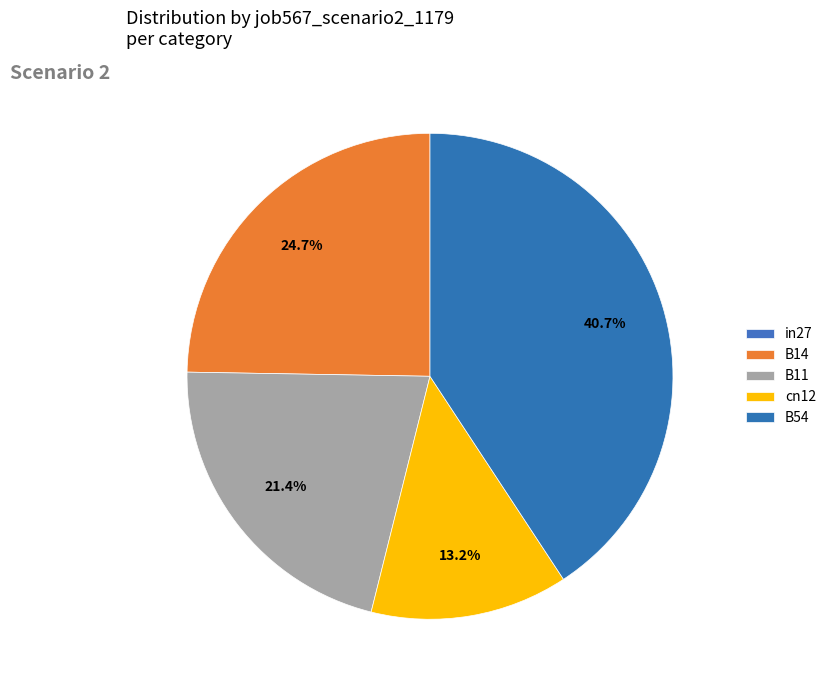

What percentage is the cn12 slice, to the nearest percent?

13%